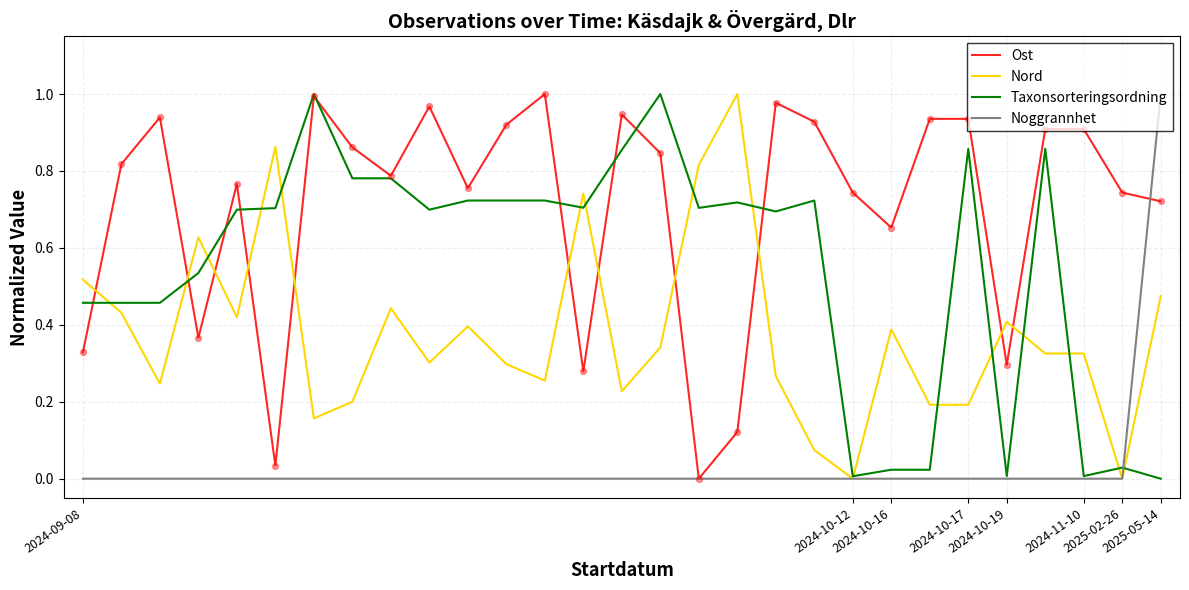

Rank the series by their average value, from highest to lowest.

Ost, Taxonsorteringsordning, Nord, Noggrannhet